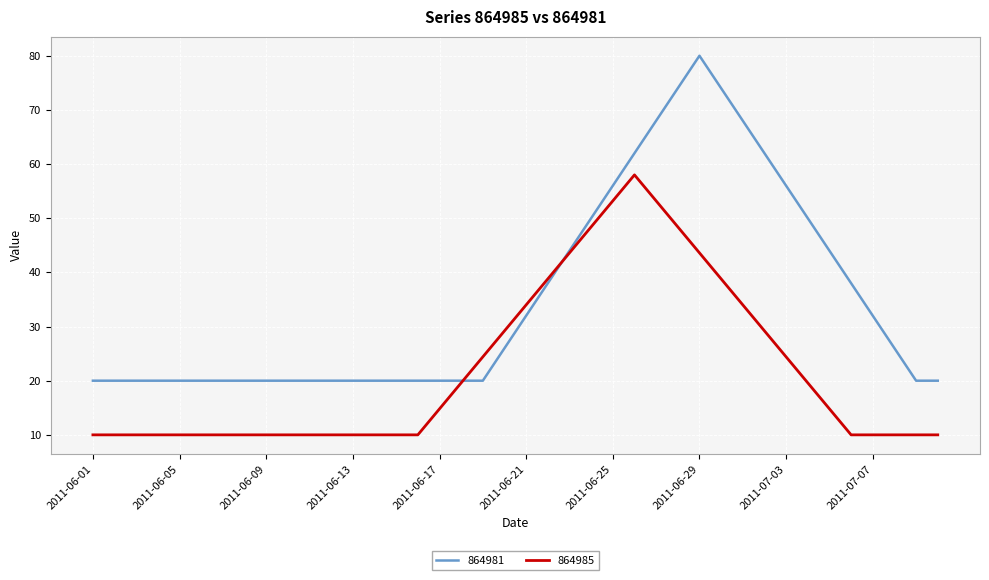

What is the average value of the 864985 series?

22.0